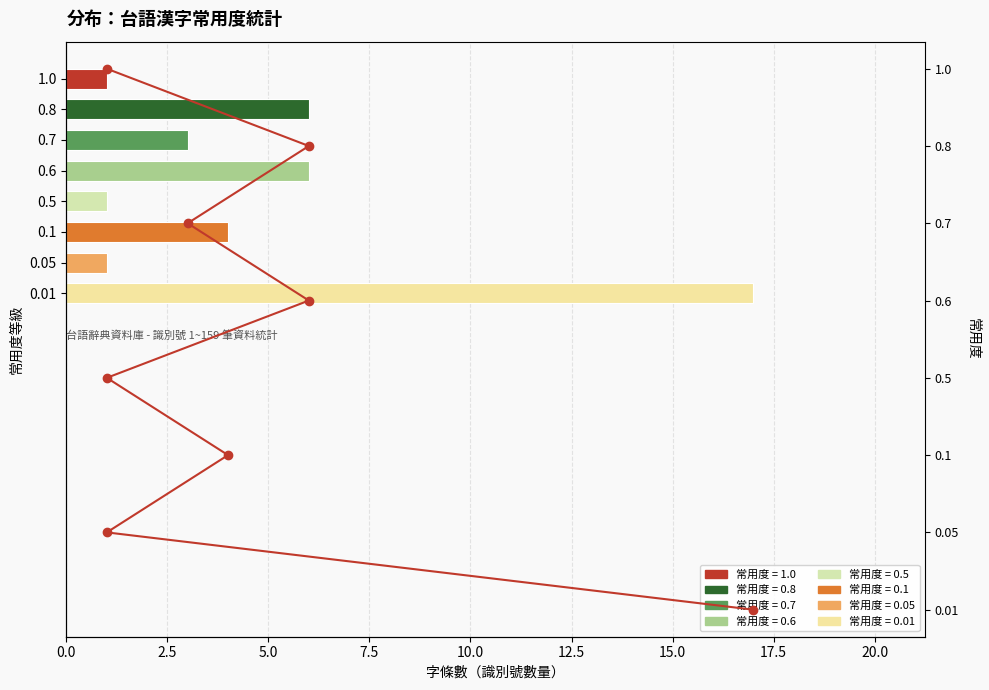

How many bars are there in total?

8